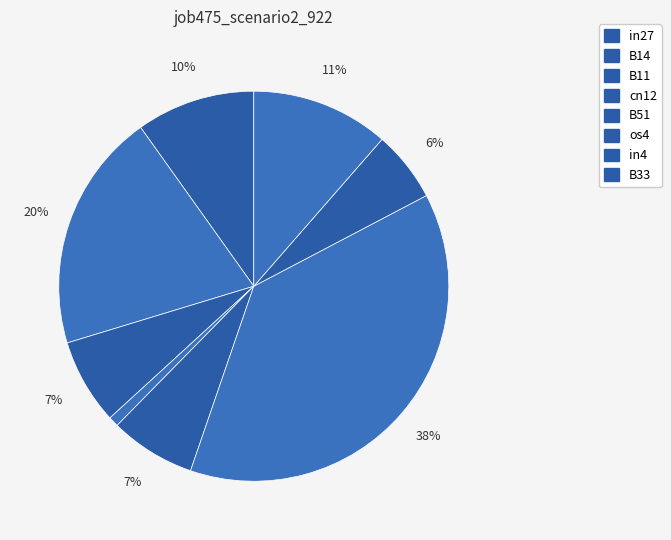

How many segments does this pie chart have?

8